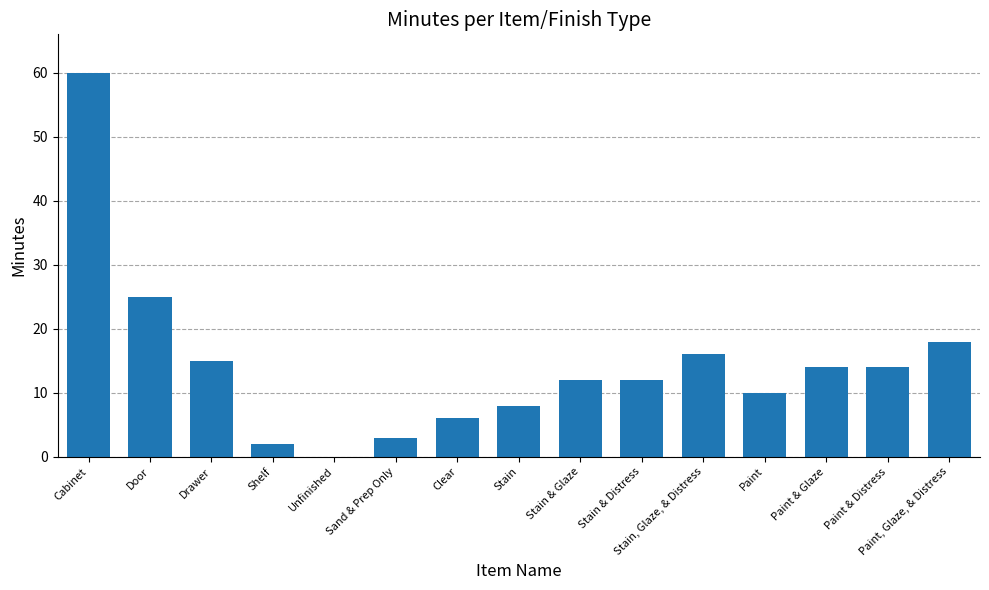

What is the ratio of the value at Paint & Glaze to the value at Stain, Glaze, & Distress?

0.9